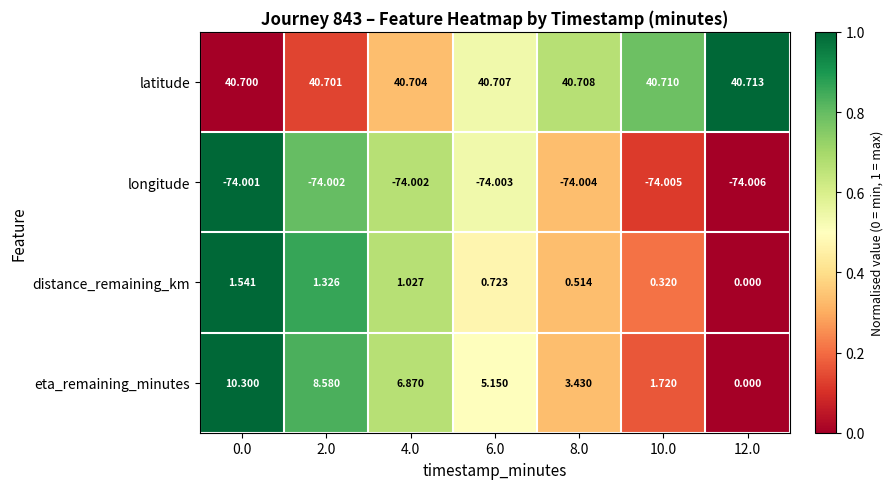

Rank the series at 6.0 from highest to lowest value.

latitude, eta_remaining_minutes, distance_remaining_km, longitude